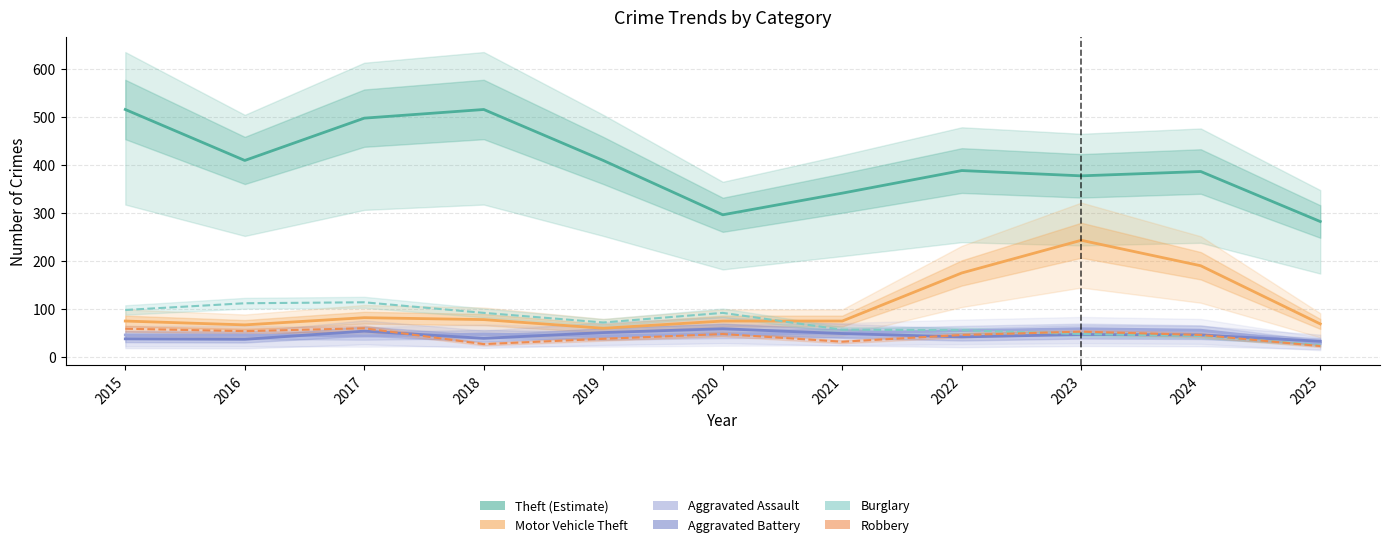

Is it true that Robbery equals 12 at 2025?

False